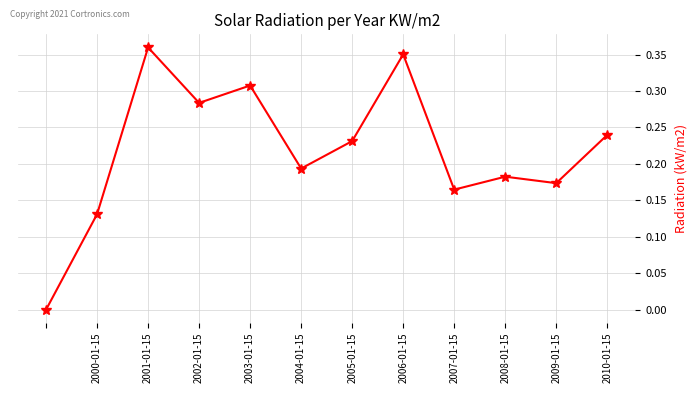

Count the values in the range 0 to 1.

12